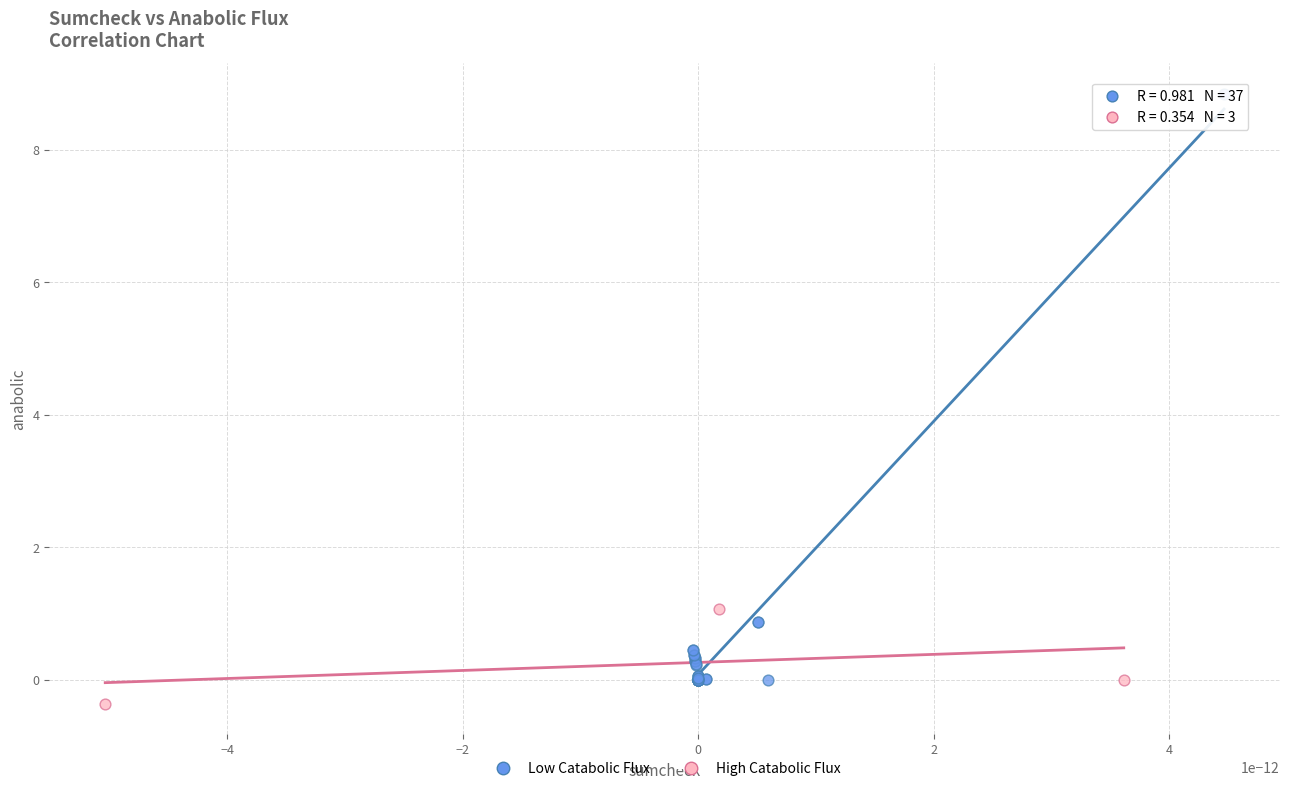

Which series has the largest Y range (max minus min)?

Low Catabolic Flux